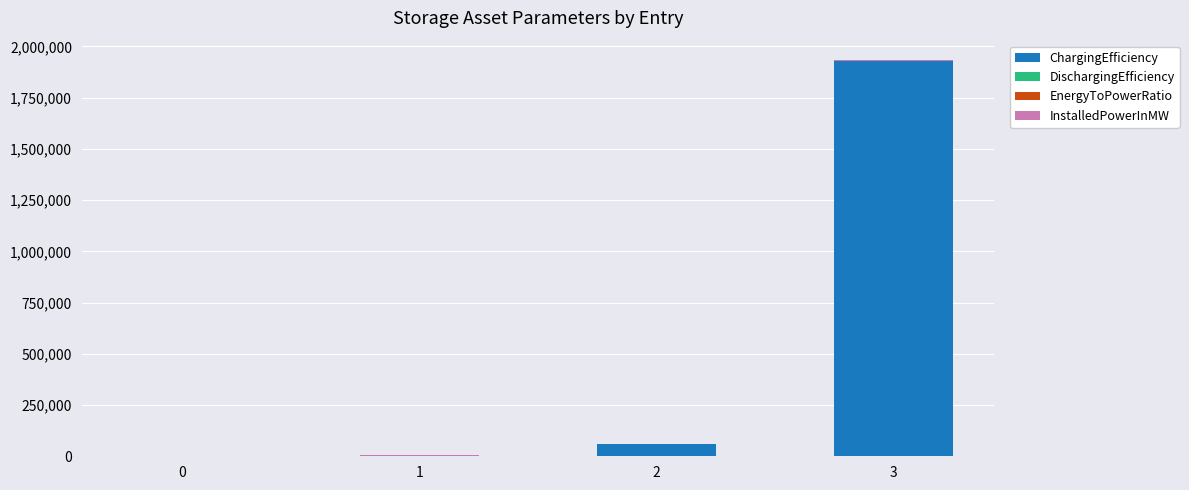

At which category is the sum across all series the highest?

3